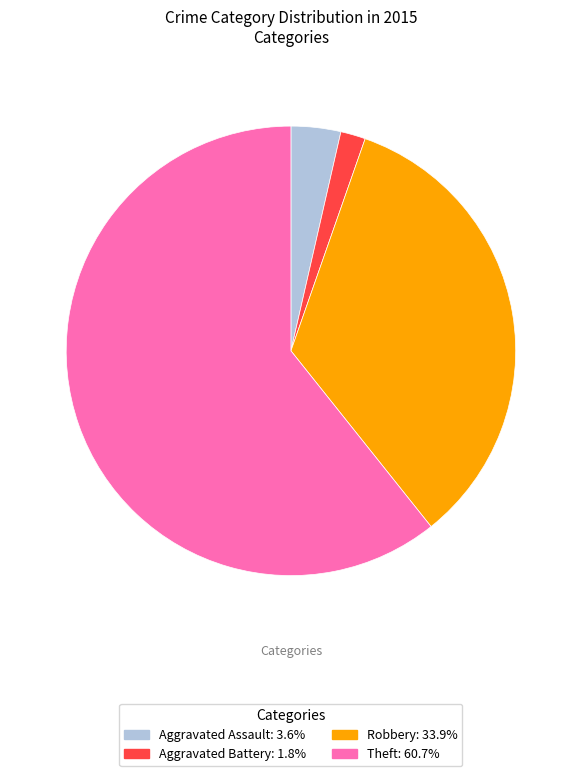

Is there a majority slice in this chart?

Yes